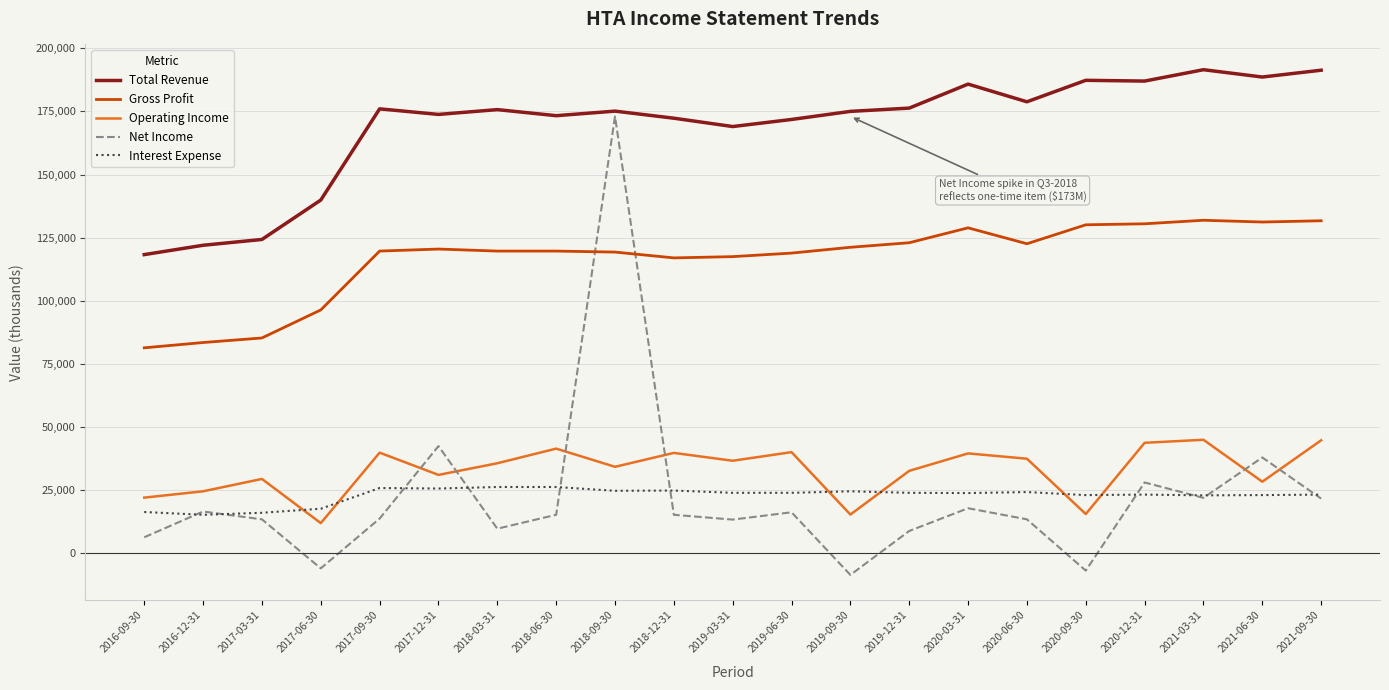

What is the minimum value for Net Income?

-8500